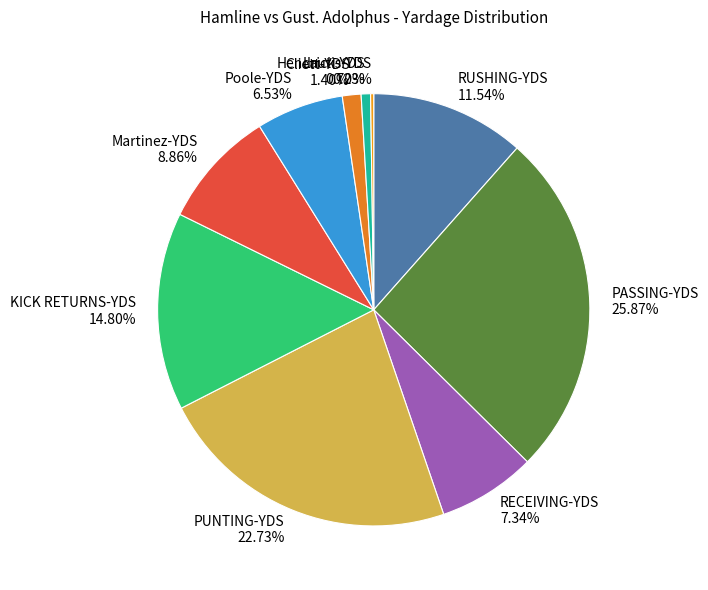

What percentage is the Lauti-YDS slice, to the nearest percent?

1%